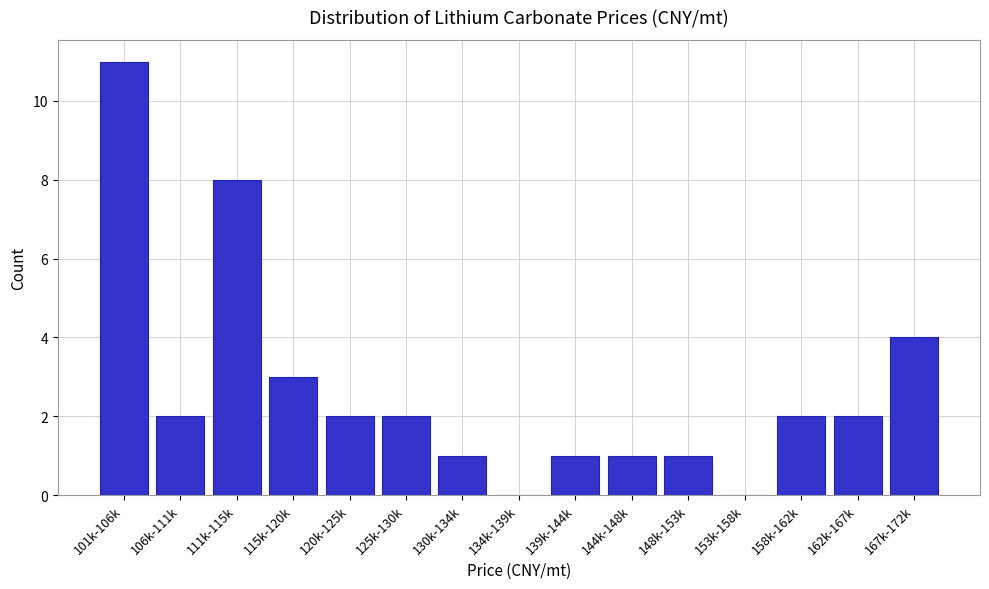

Reading left to right, transcribe all the data shown in this chart.

101k-106k=11	106k-111k=2	111k-115k=8	115k-120k=3	120k-125k=2	125k-130k=2	130k-134k=1	134k-139k=0	139k-144k=1	144k-148k=1	148k-153k=1	153k-158k=0	158k-162k=2	162k-167k=2	167k-172k=4